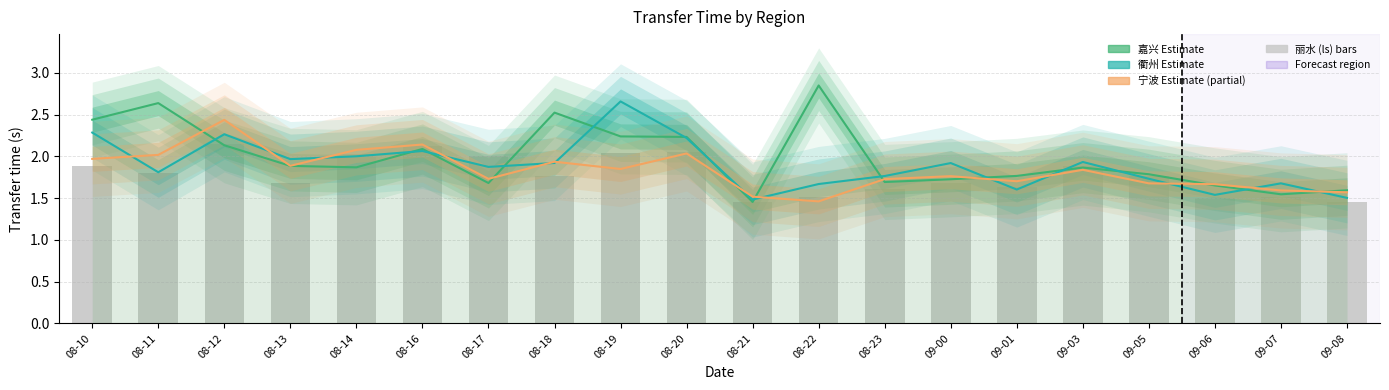

What is the total value across all series at 08-13?

7.4